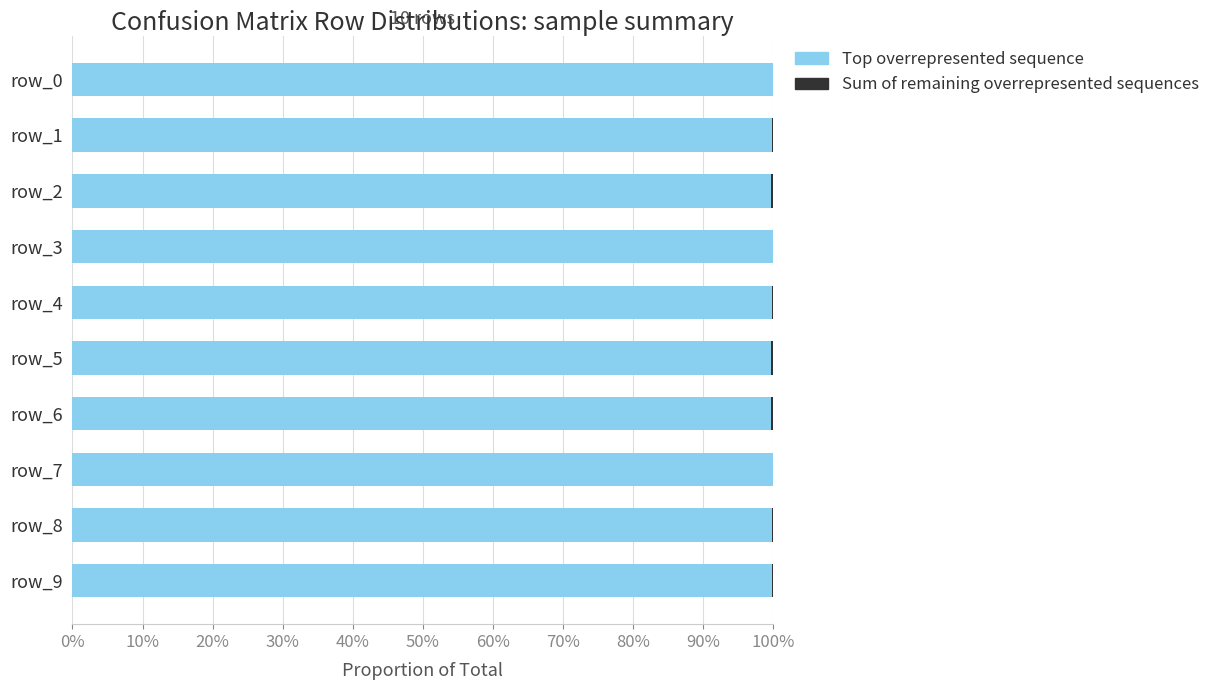

What position from the left is 70%?

8